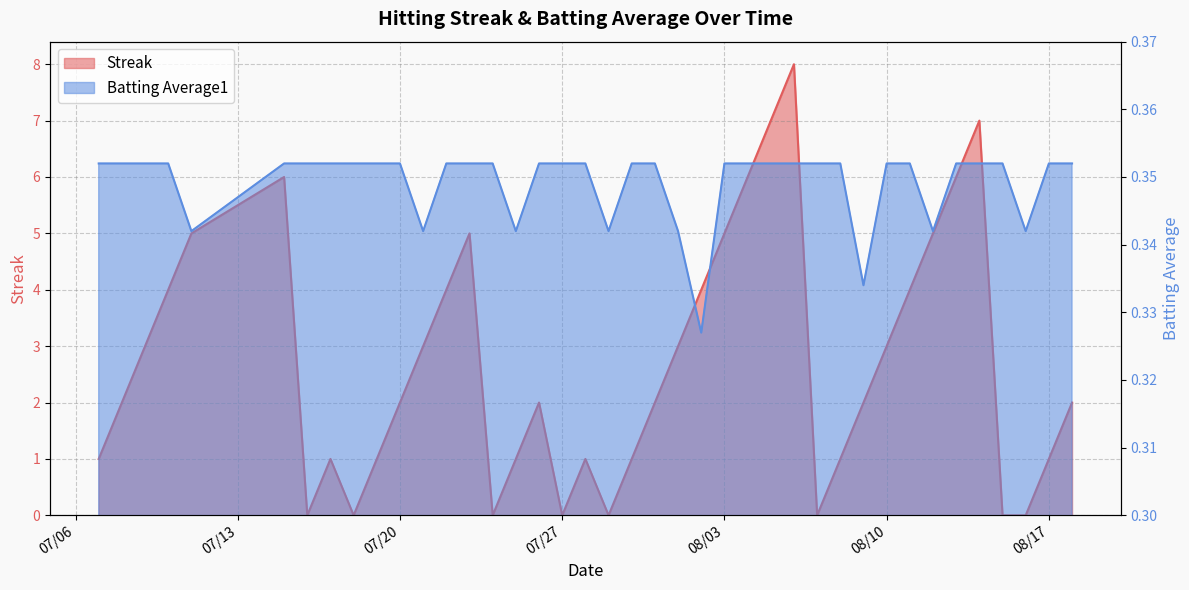

Which category has the highest value across all series?

2010-08-06